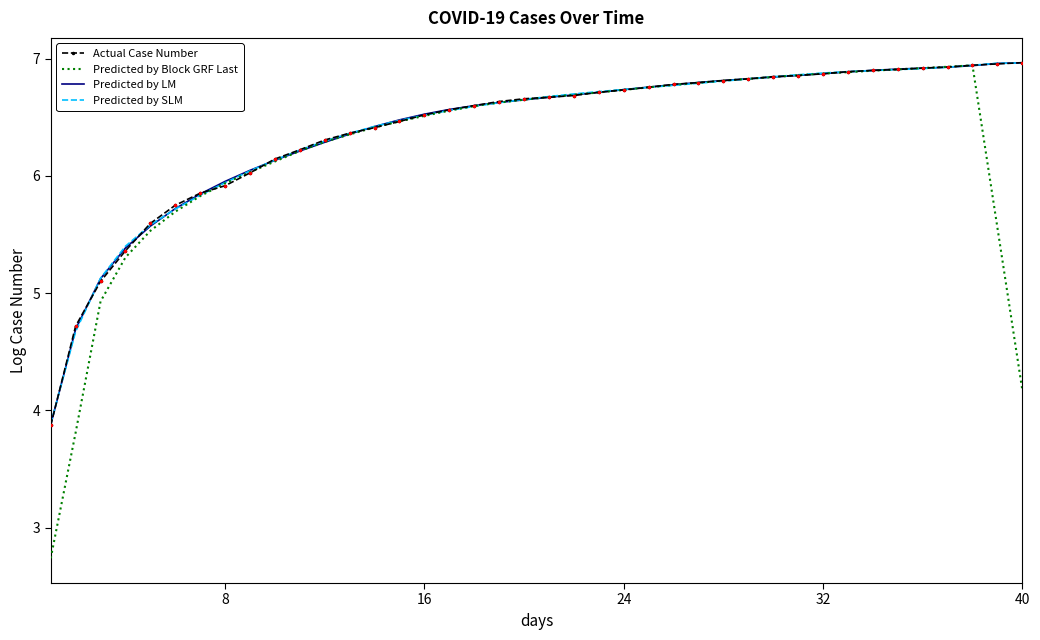

What is the highest value of the Actual Case Number series?

7.0